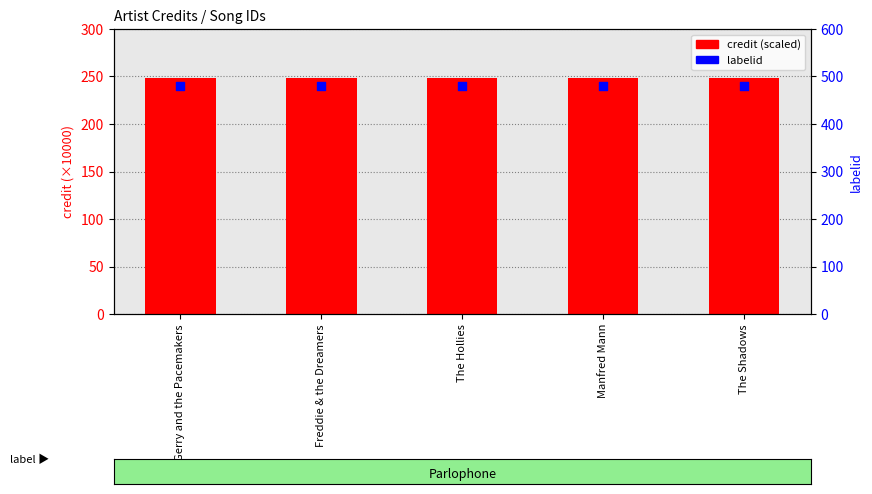

At how many categories does at least one series exceed 383?

5